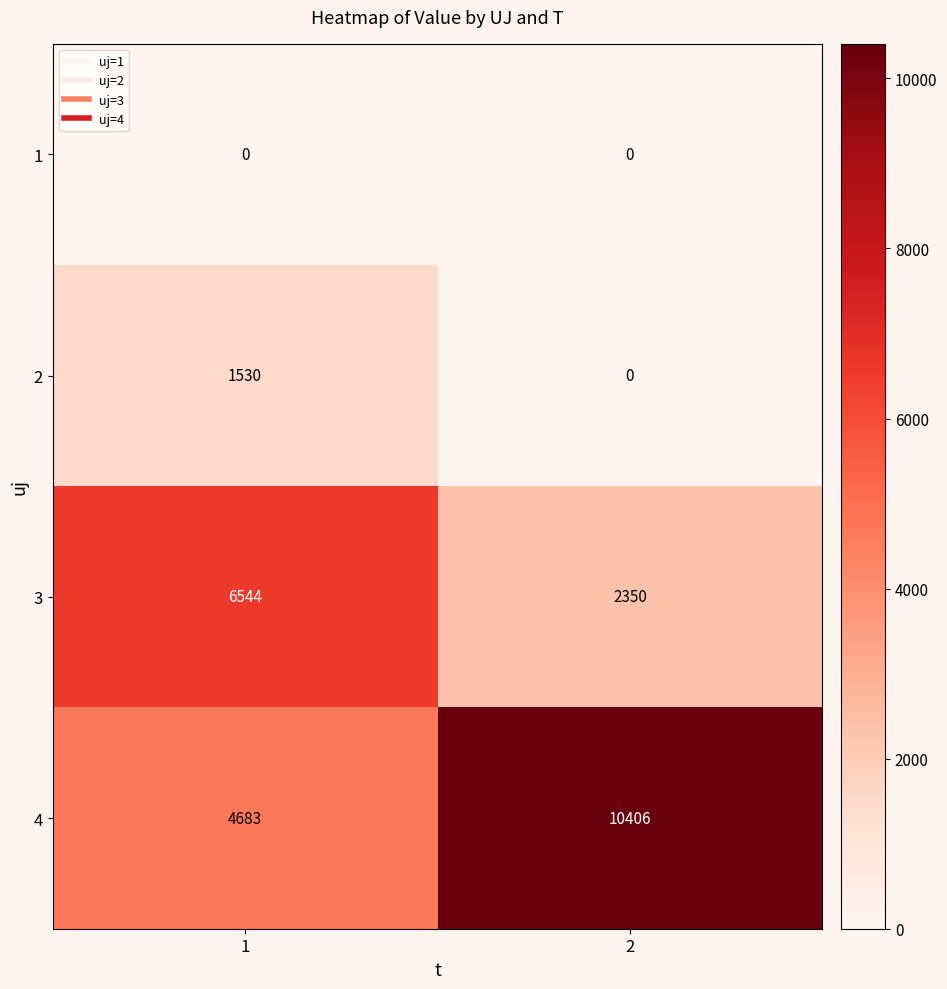

True or false: 3 has a value of 2350 at 2.

True